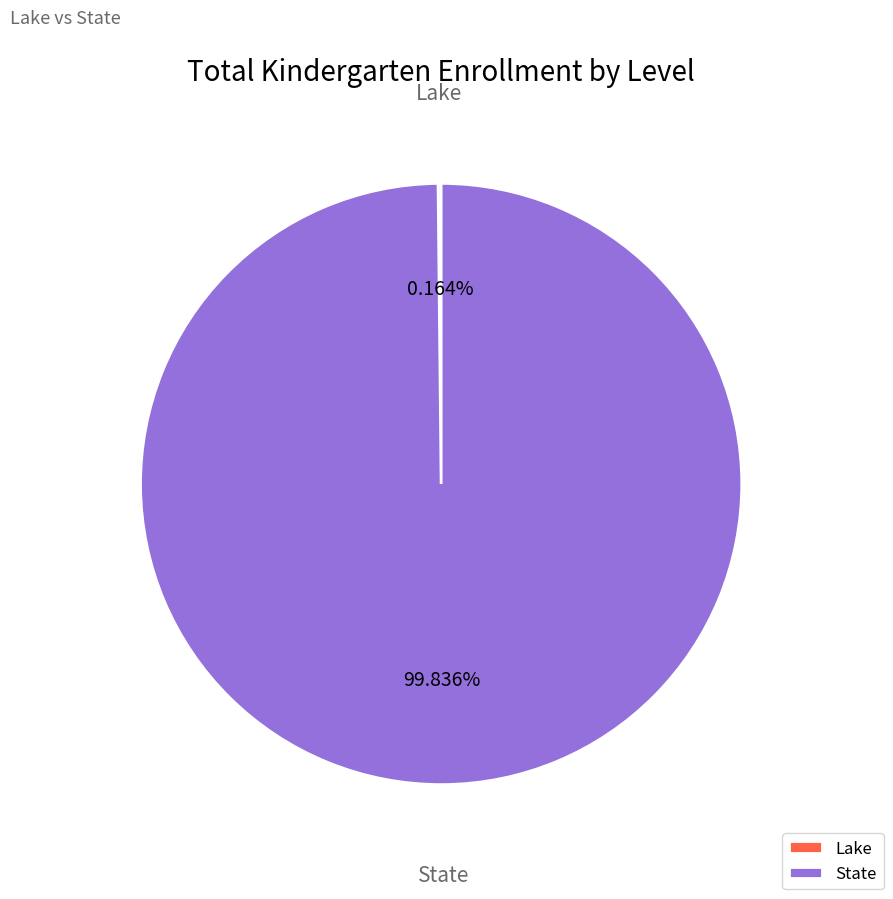

What is the largest slice in the pie chart?

State